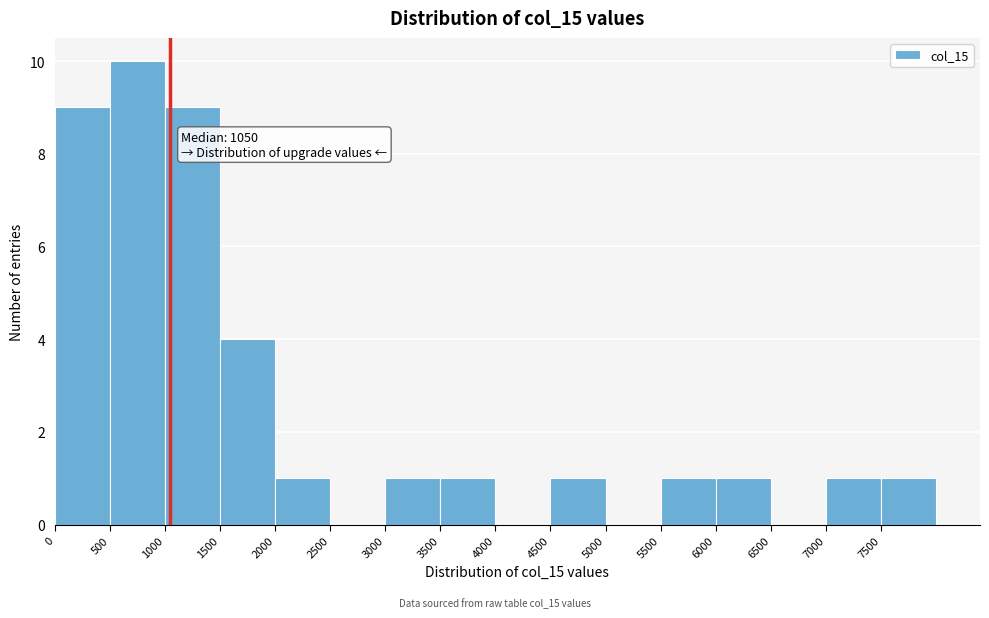

Which range on the x-axis has the tallest bar?

500 to 1000